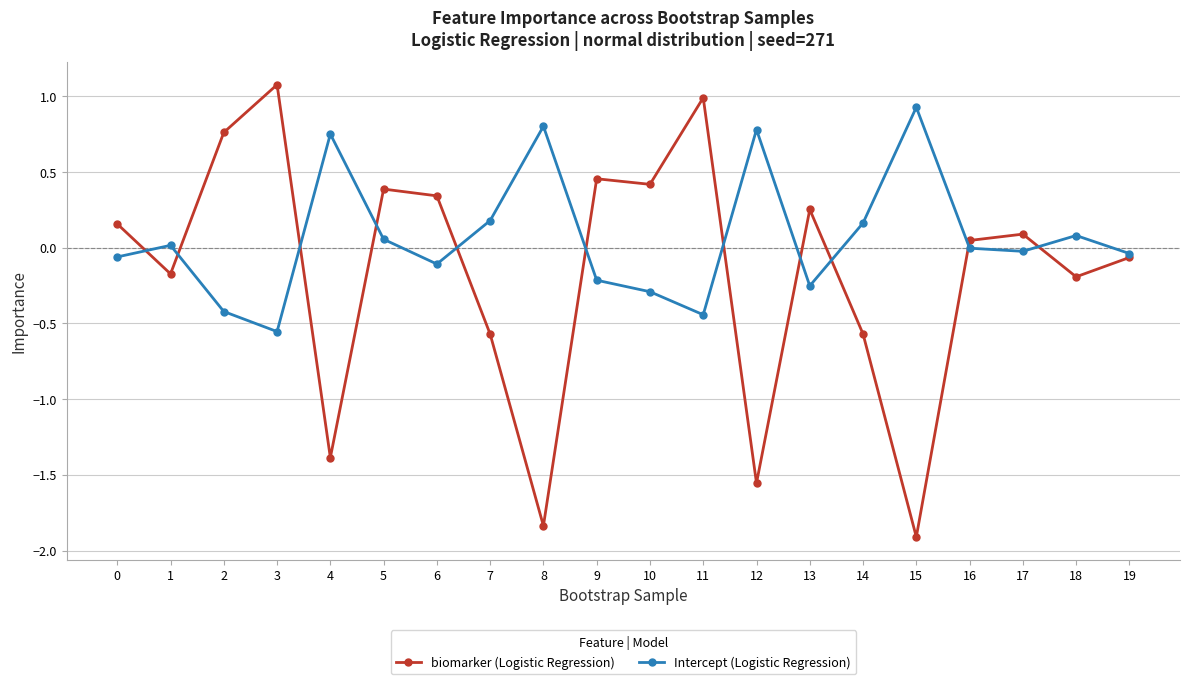

The Intercept (Logistic Regression) series shows 0.8 at 4. True or false?

True